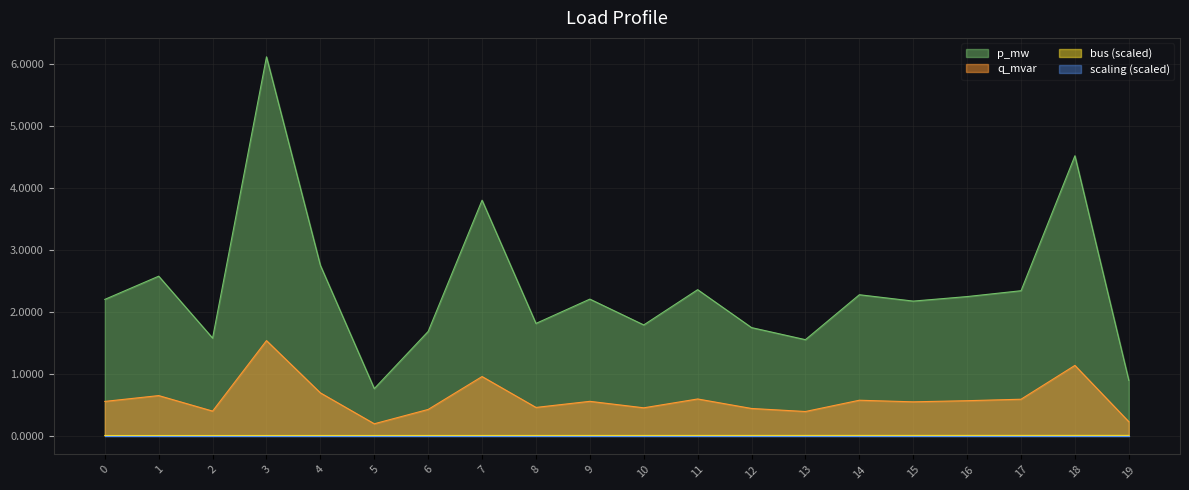

Which series has the largest total across all categories?

p_mw